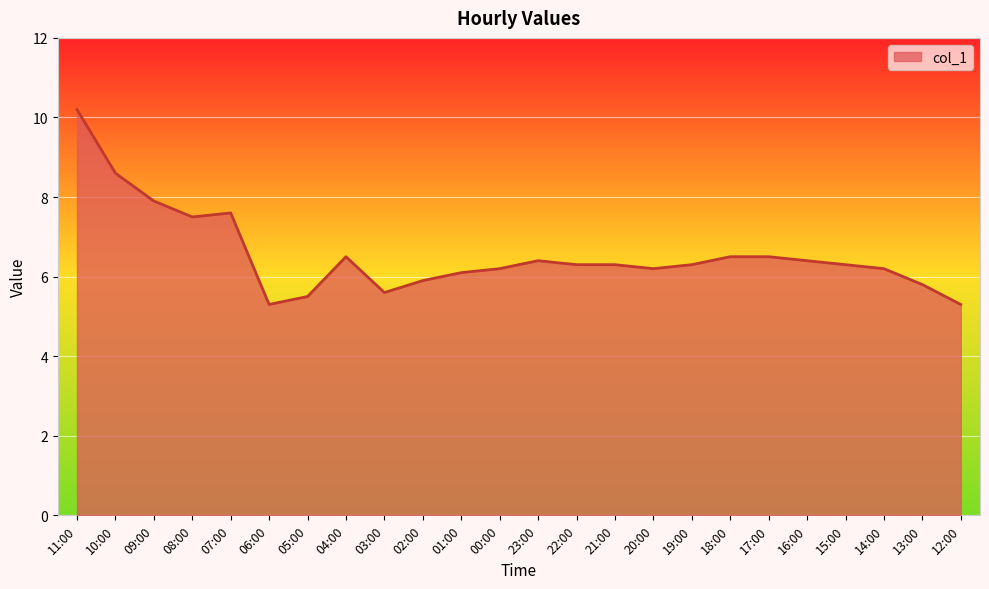

What is the label of the 13th point from the right?

00:00